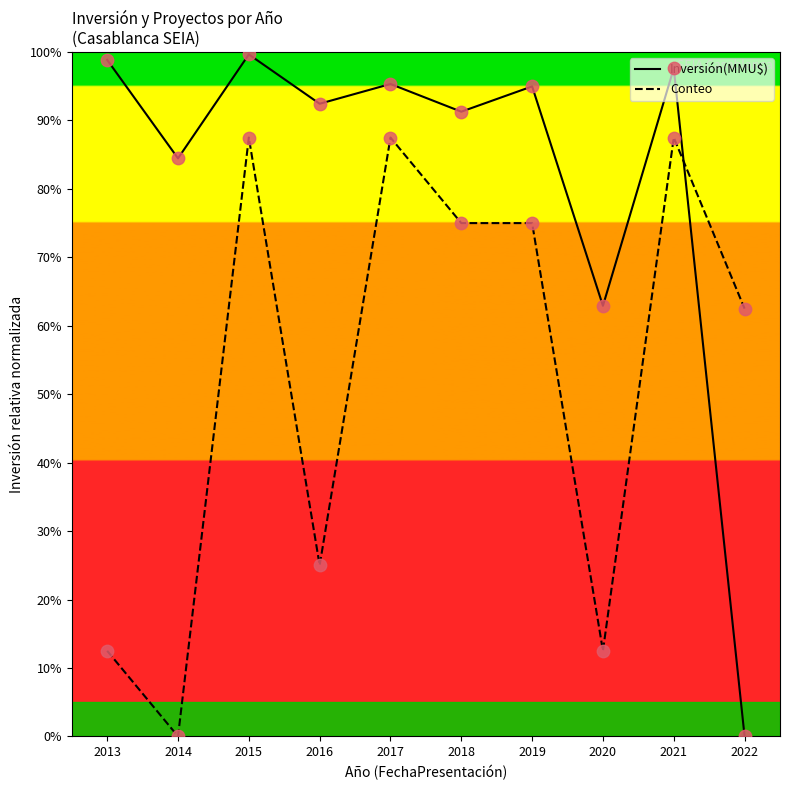

What are all the series names shown in the legend?

Inversión(MMU$), Conteo